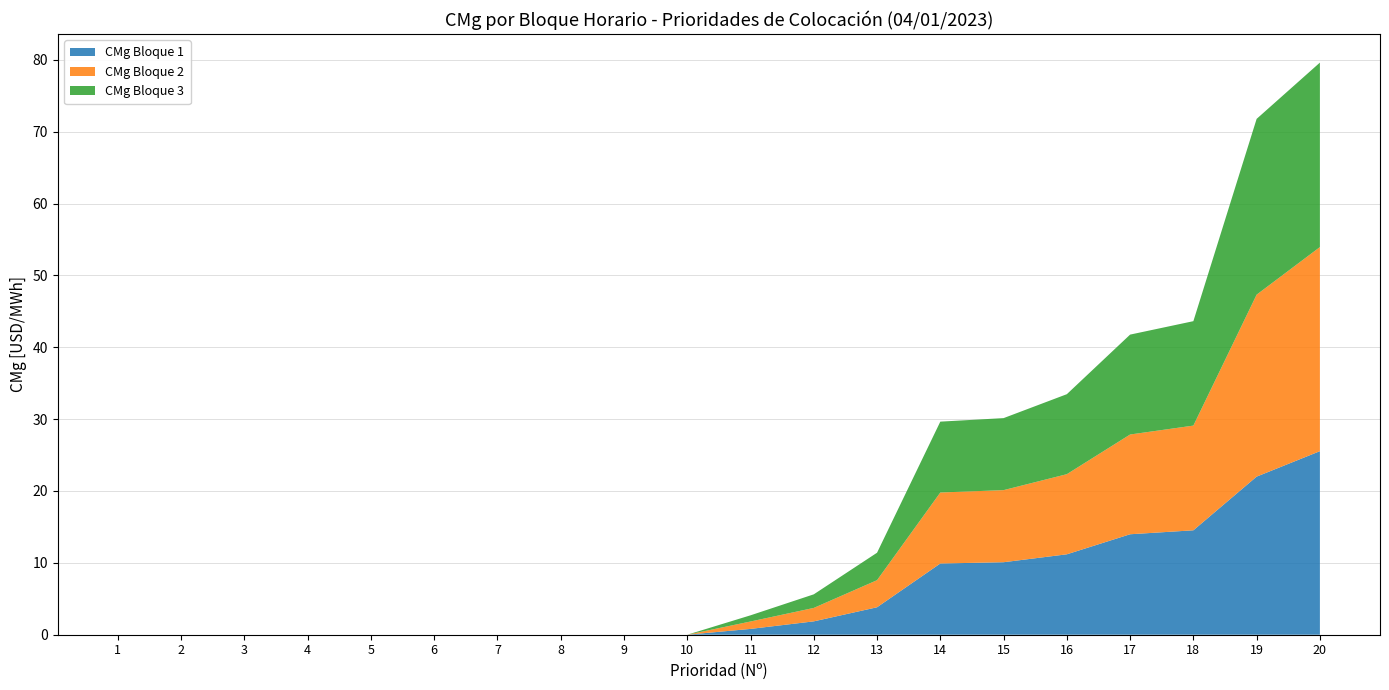

Reading right to left, extract all data points from this chart.

CMg Bloque 1: 20=25.5	19=22.0	18=14.5	17=14.0	16=11.2	15=10.1	14=9.9	13=3.8	12=1.9	11=0.8	10=0.0	9=0.0	8=0.0	7=0.0	6=0.0	5=0.0	4=0.0	3=0.0	2=0.0	1=0.0
CMg Bloque 2: 20=28.4	19=25.3	18=14.6	17=13.9	16=11.2	15=10.0	14=9.9	13=3.8	12=1.9	11=1.0	10=0.0	9=0.0	8=0.0	7=0.0	6=0.0	5=0.0	4=0.0	3=0.0	2=0.0	1=0.0
CMg Bloque 3: 20=25.7	19=24.5	18=14.5	17=13.9	16=11.1	15=10.0	14=9.9	13=3.8	12=1.9	11=0.9	10=0.0	9=0.0	8=0.0	7=0.0	6=0.0	5=0.0	4=0.0	3=0.0	2=0.0	1=0.0